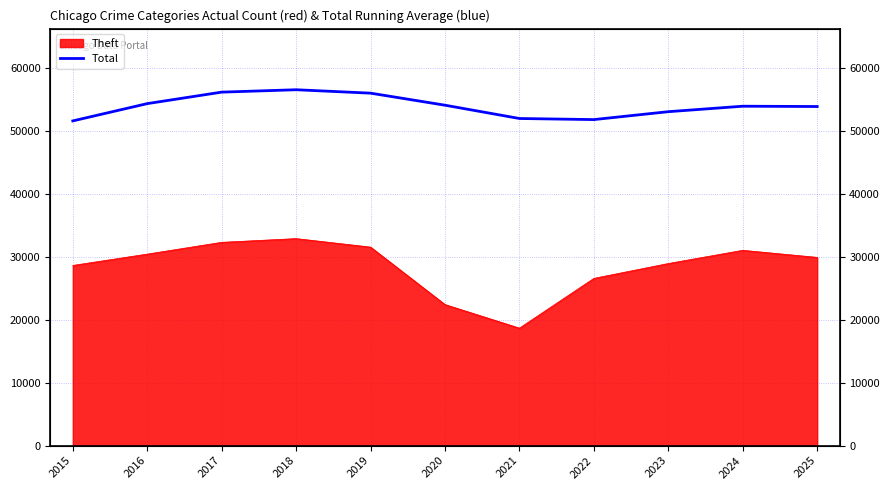

How many lines are shown in the chart?

1